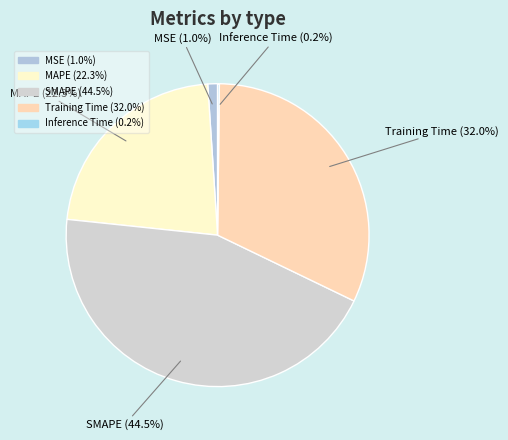

What percentage do MAPE and MSE together represent?

23.3%